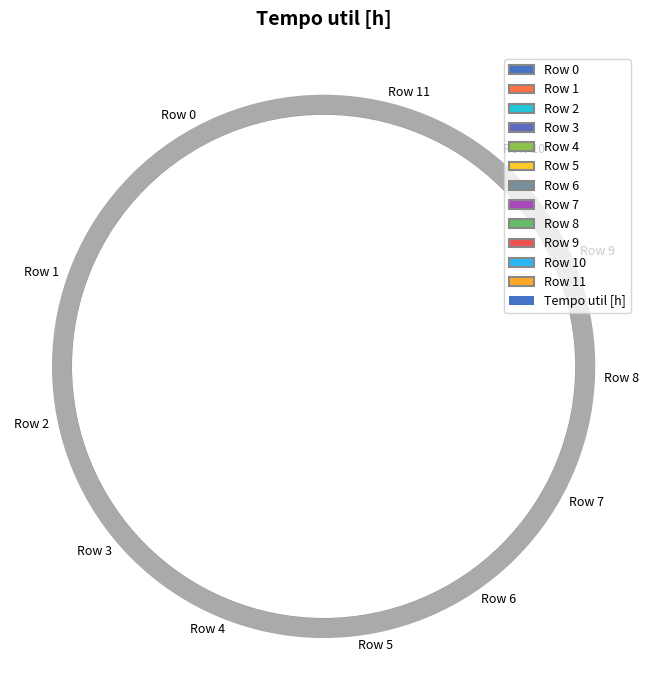

To the nearest percent, what is the average slice percentage?

8%